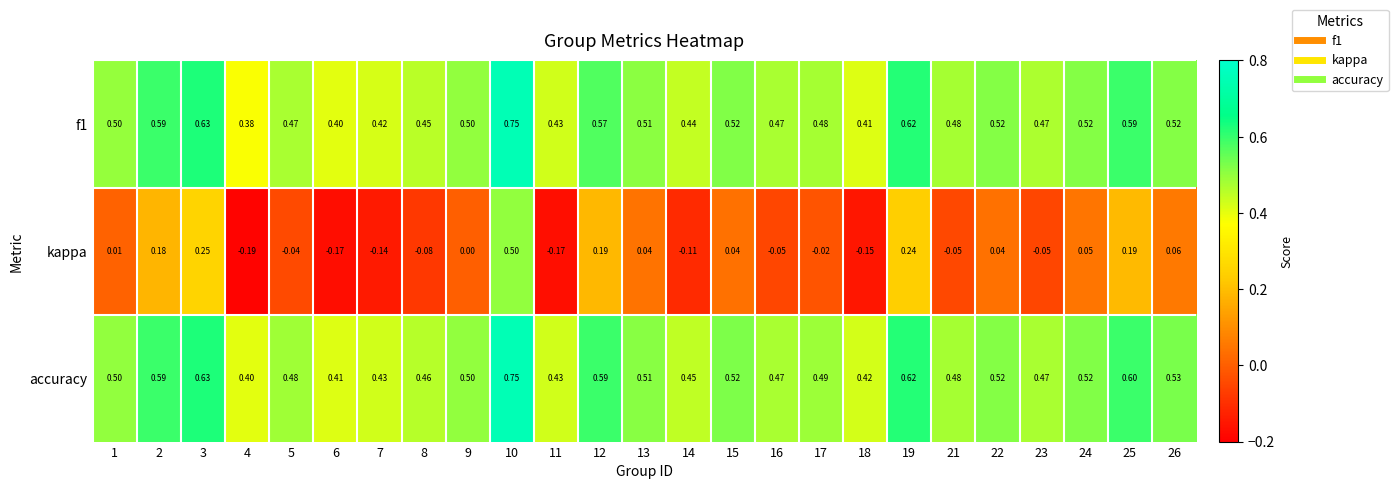

Between 18 and 23, which series saw the biggest shift?

kappa